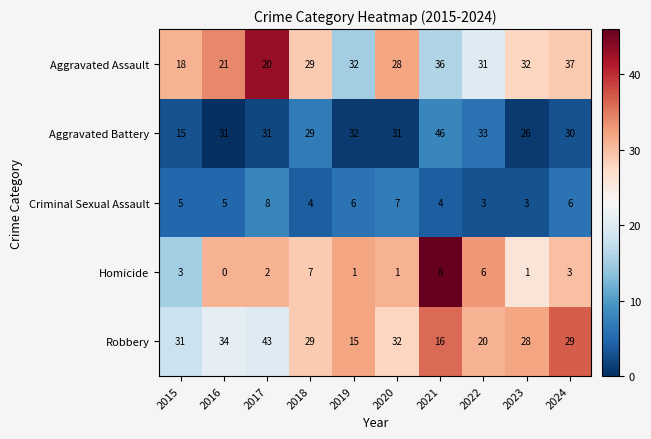

Rank the series at 2015 from lowest to highest value.

Homicide, Criminal Sexual Assault, Aggravated Battery, Aggravated Assault, Robbery